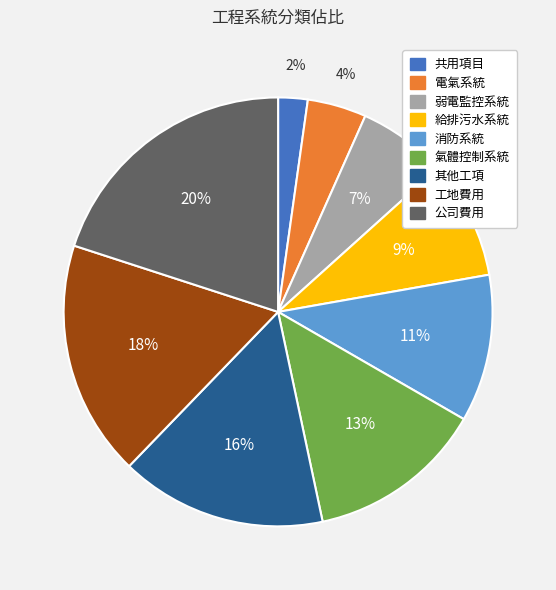

To the nearest percent, what percentage of the pie is 公司費用?

20%